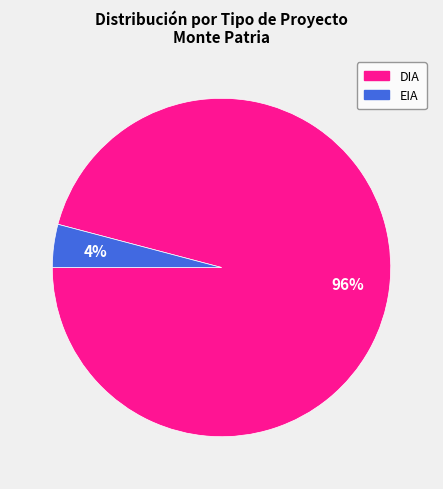

Which has a higher value, DIA or EIA?

DIA